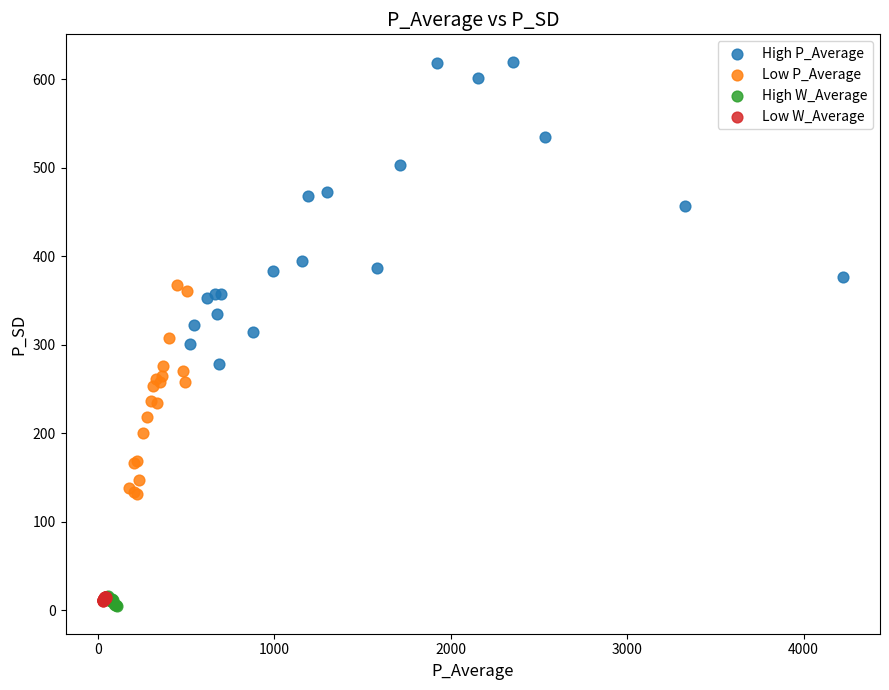

Which series reaches the minimum Y coordinate?

High W_Average